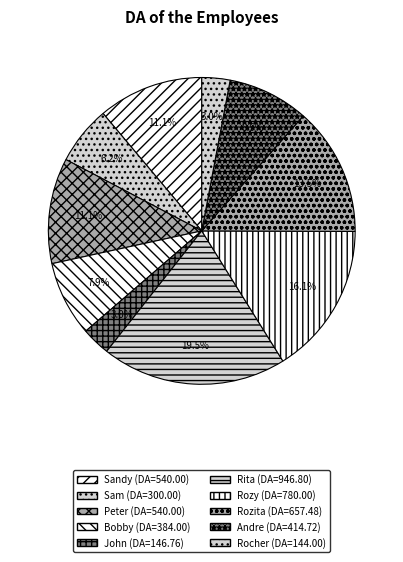

Does Sandy represent more than half of the total?

No